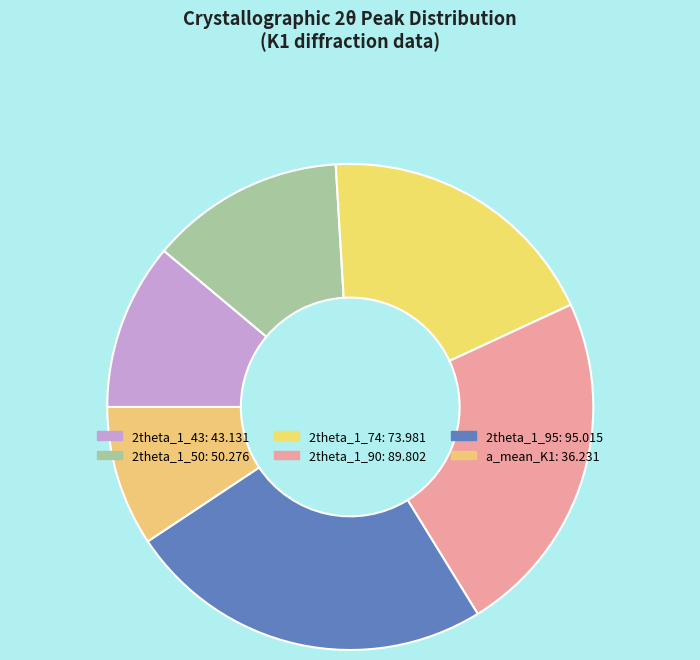

How many slices are in this pie chart?

6